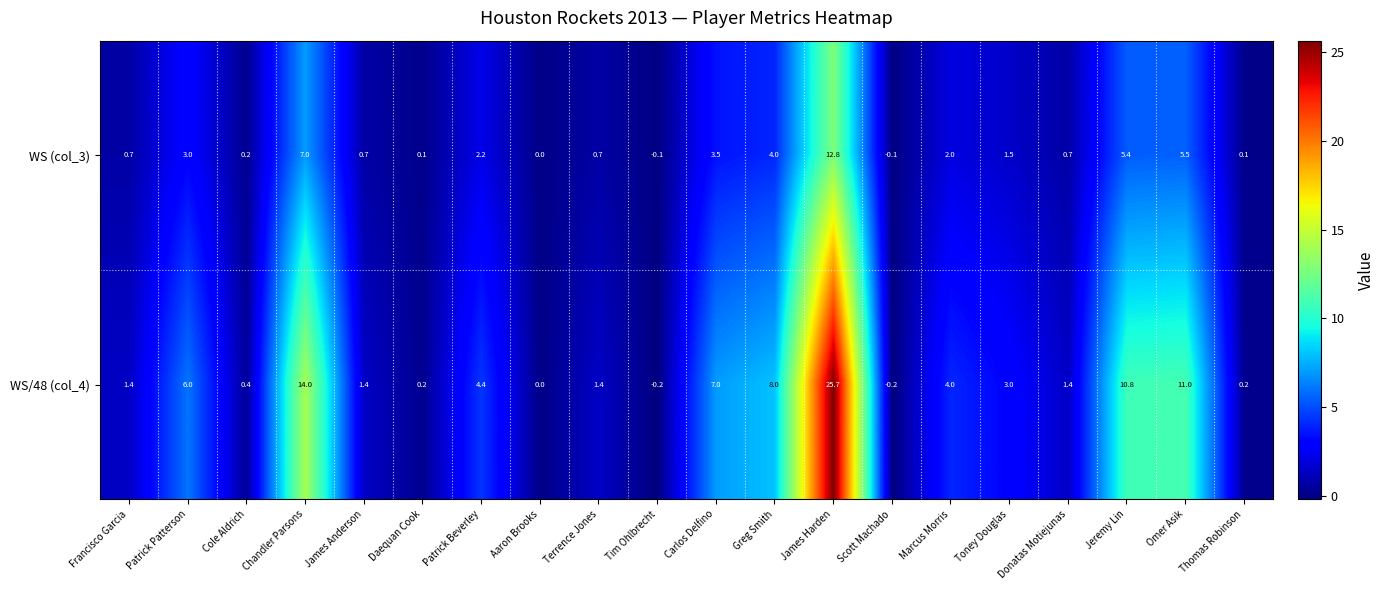

At how many categories does at least one series exceed 16?

1